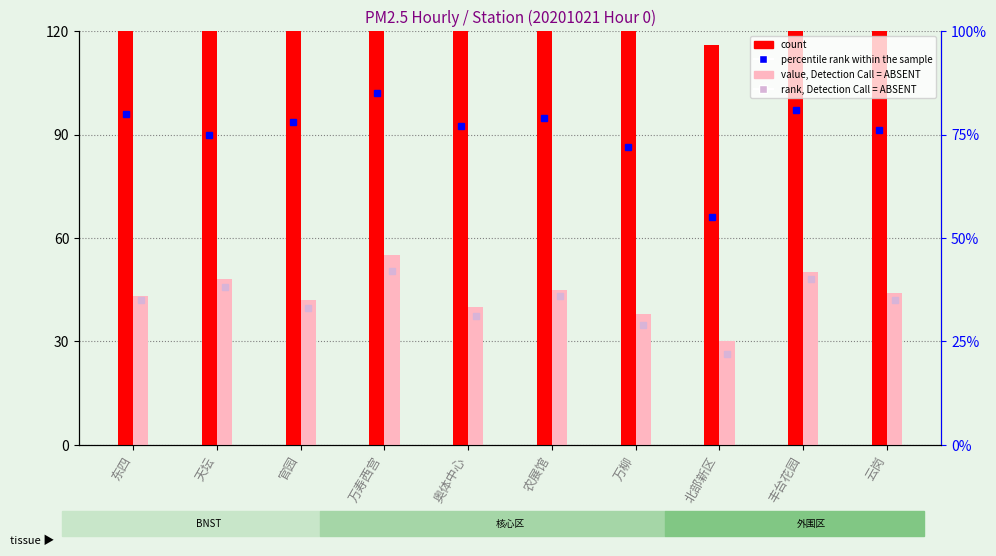

What is the label of the 2nd bar from the left?

天坛